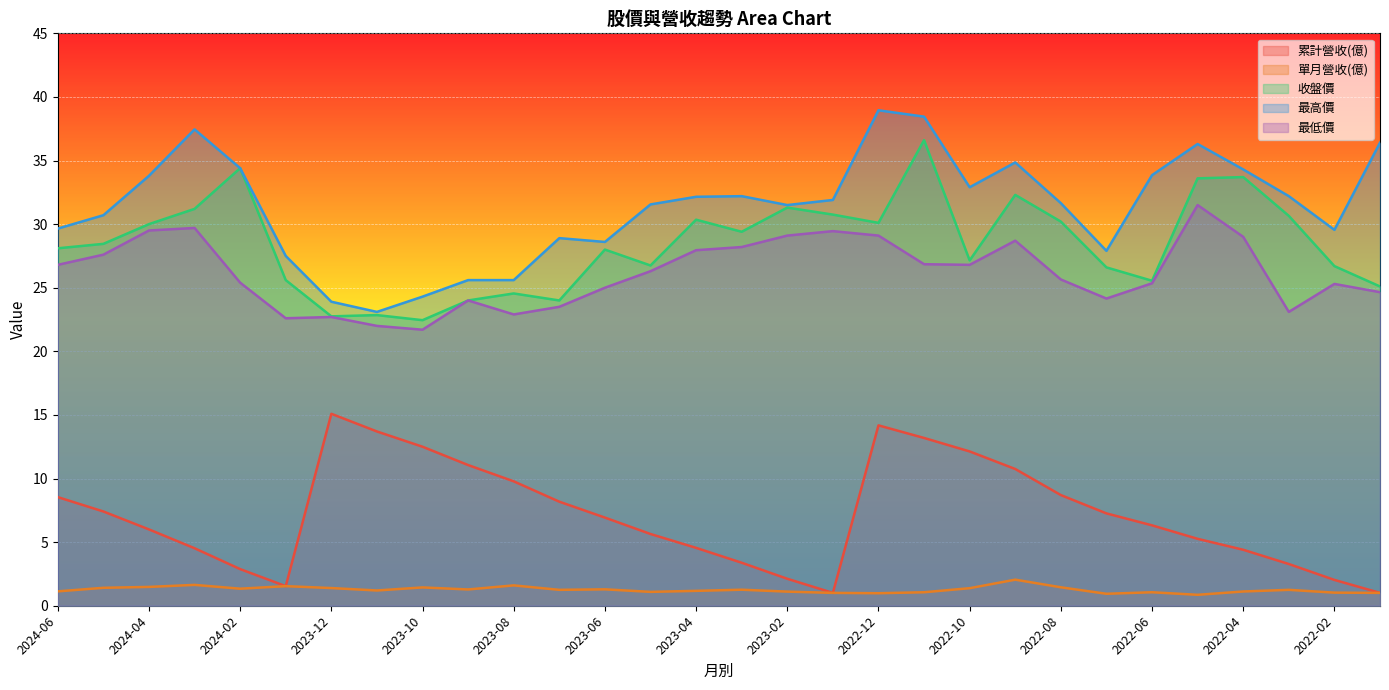

What is the label of the 16th point from the left?

2023-03